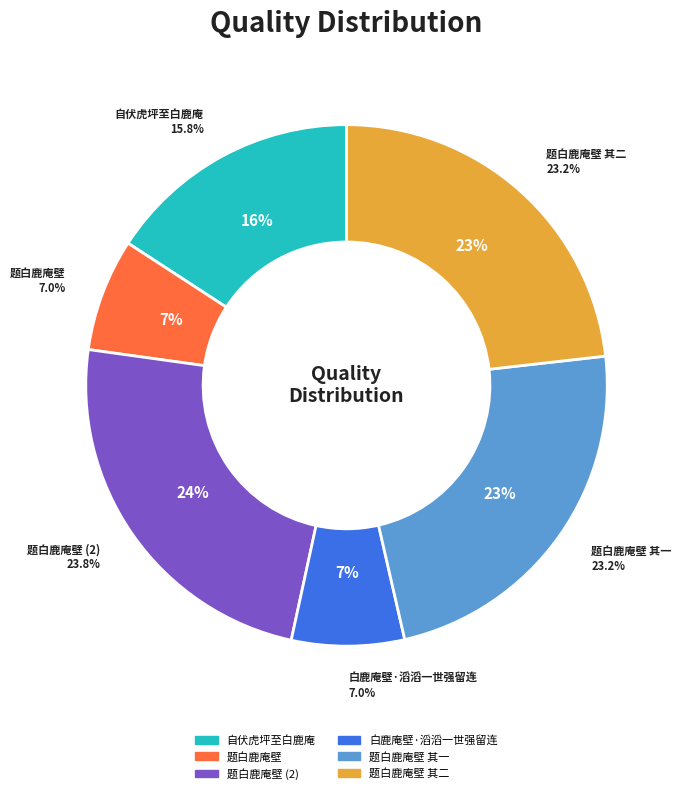

Is 自伏虎坪至白鹿庵 the majority of the pie?

No